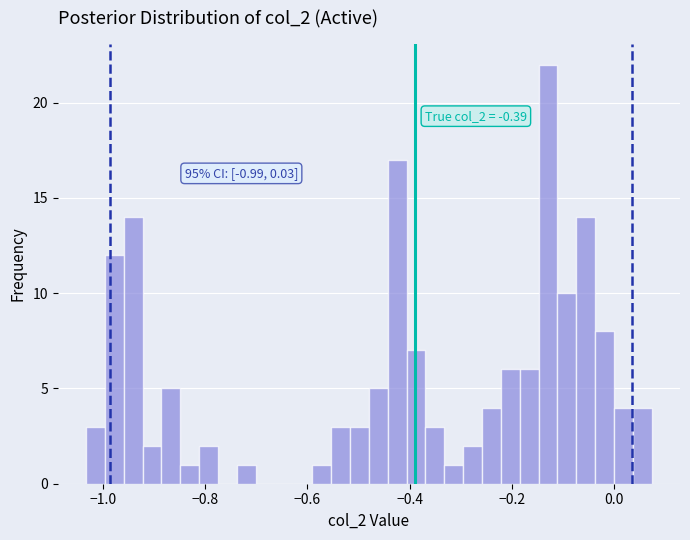

Around what value on the x-axis is the tallest bar? Give the approximate position of its centre, as read against the axis.

-0.12